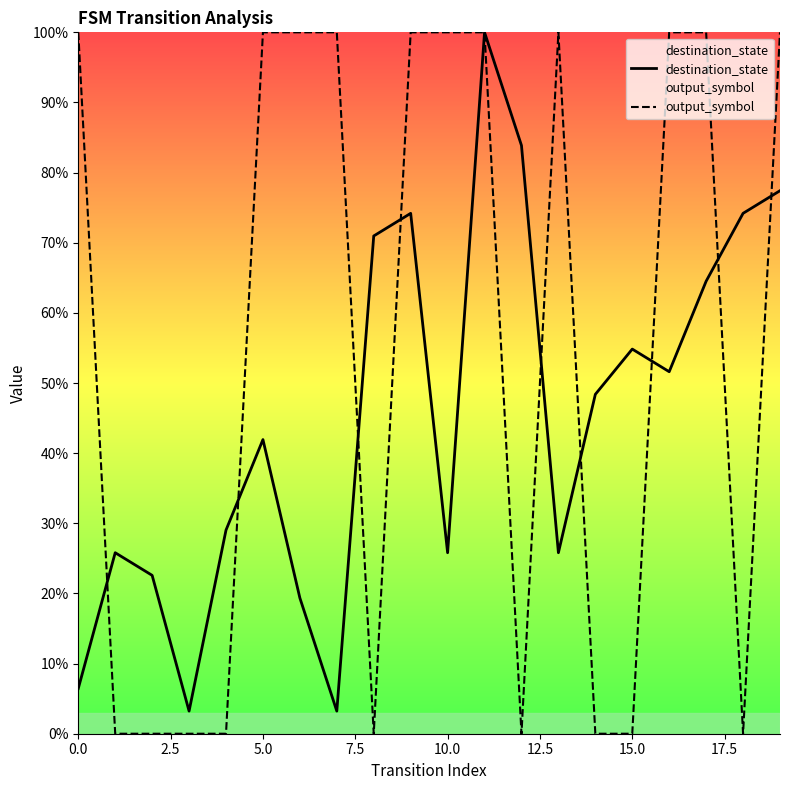

Is this an area chart (filled region under the line)?

No